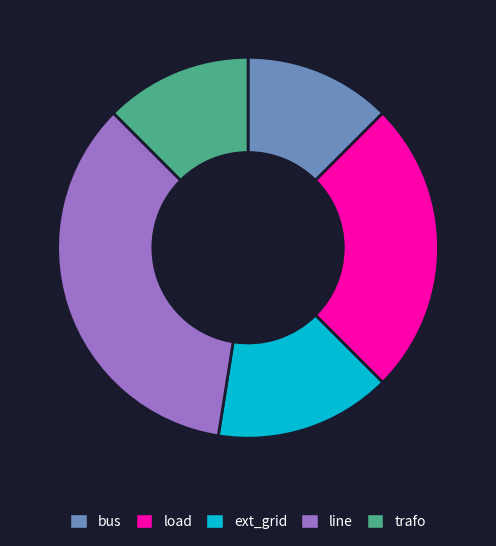

Is ext_grid the majority of the pie?

No